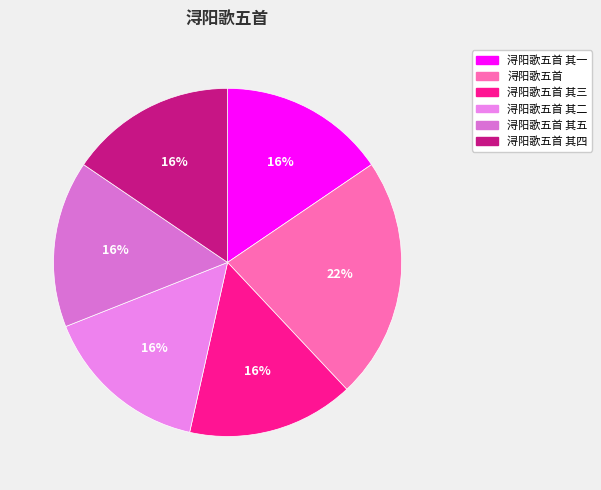

How many segments does this pie chart have?

6